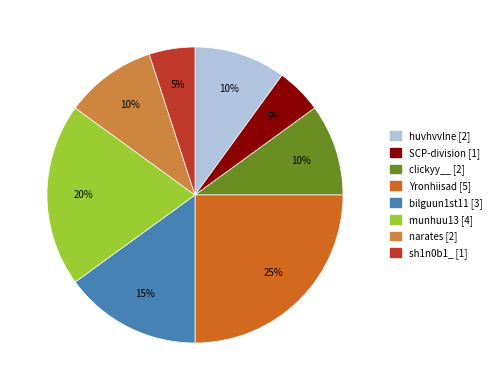

To the nearest percent, what is the combined percentage of narates and clickyy__?

20%